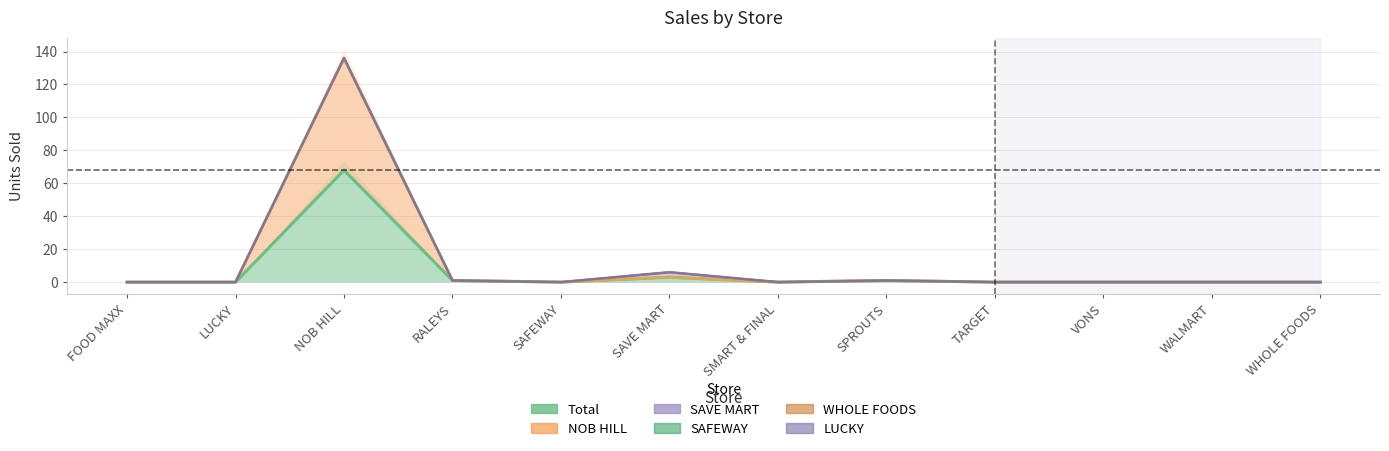

How many data points does each series have?

12